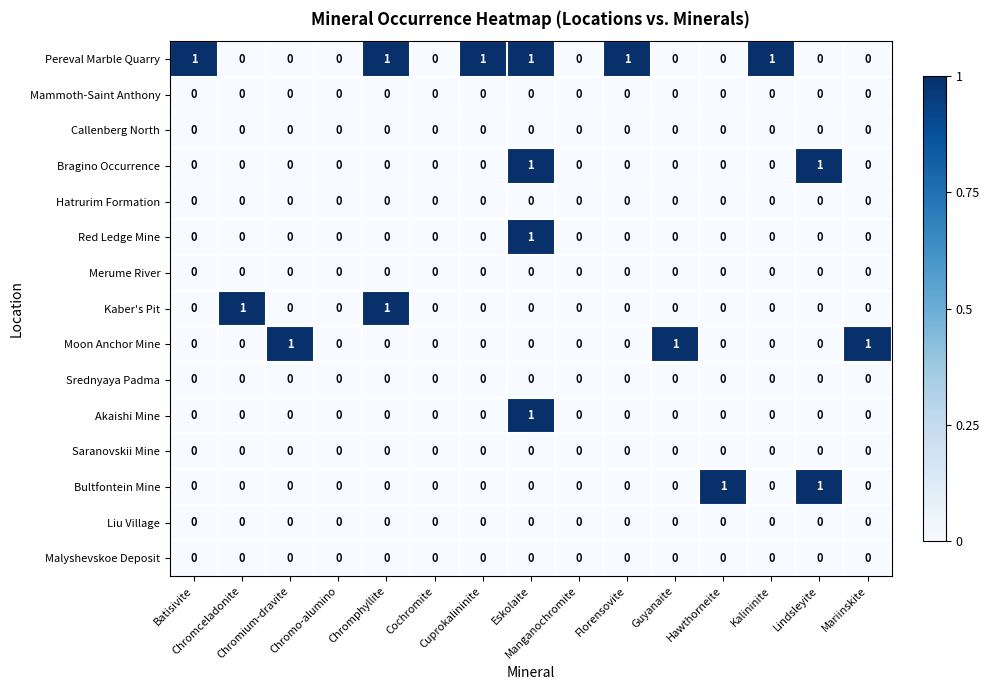

How many series are shown in this chart?

15